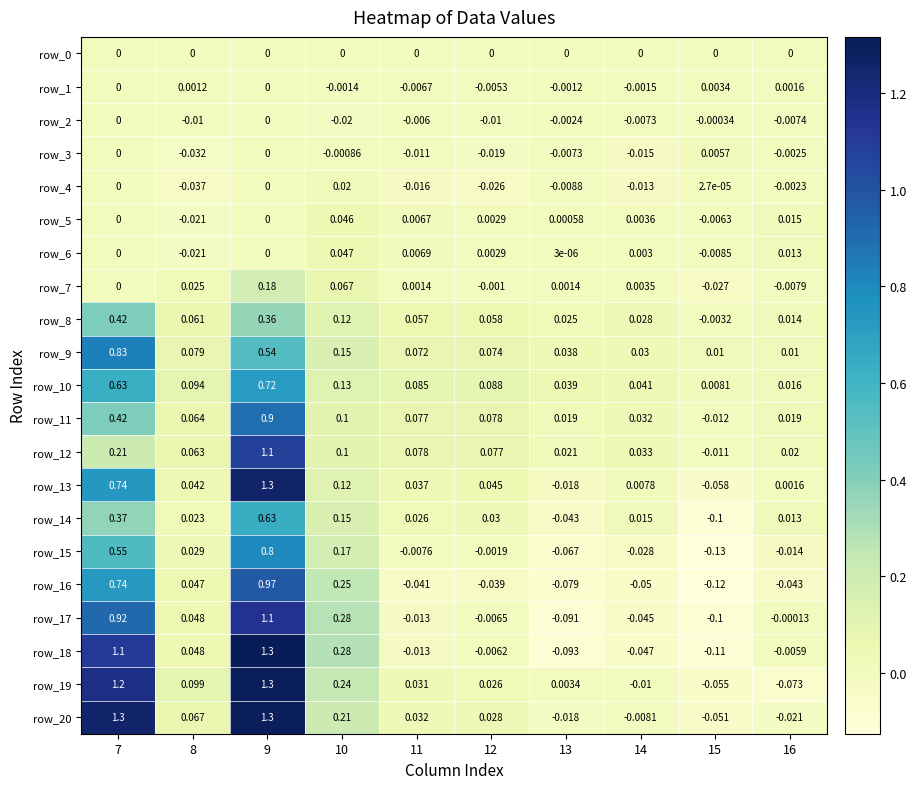

Is the value of row_3 at 15 greater than the value of row_14 at 15?

Yes